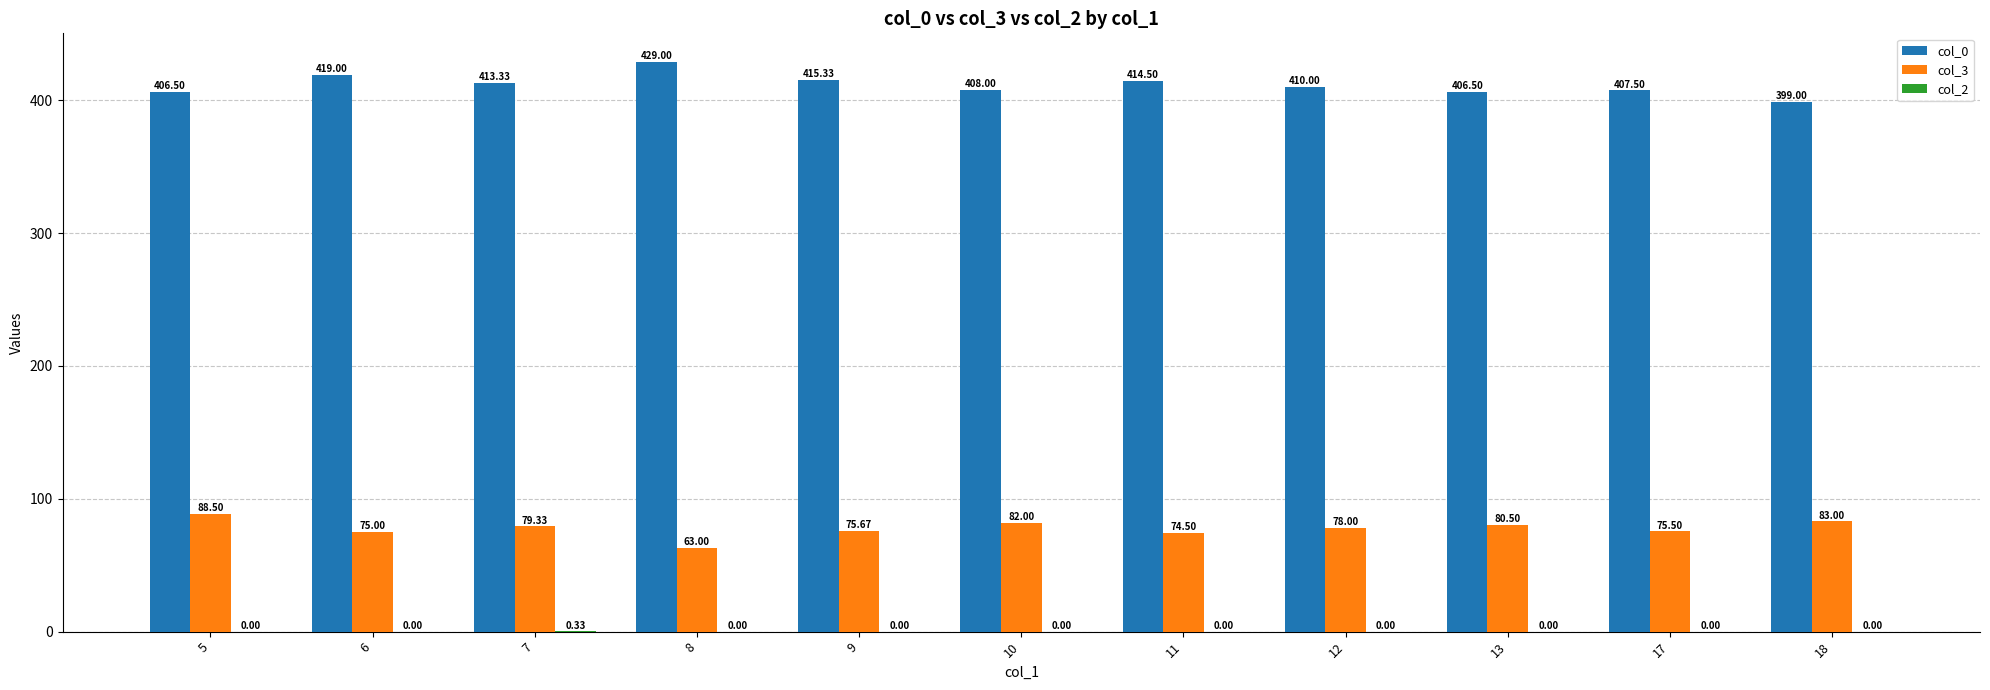

Between 8 and 10, which series saw the biggest shift?

col_0